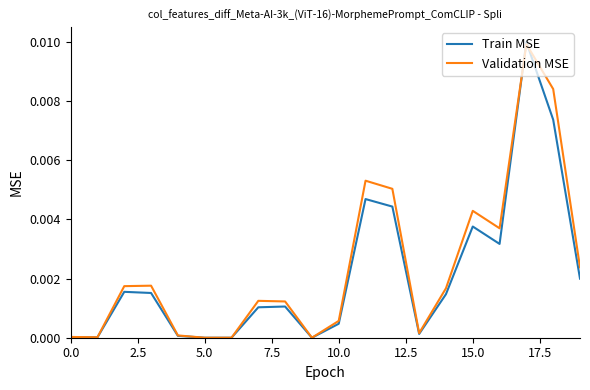

Which series has the largest range (max minus min)?

Train MSE